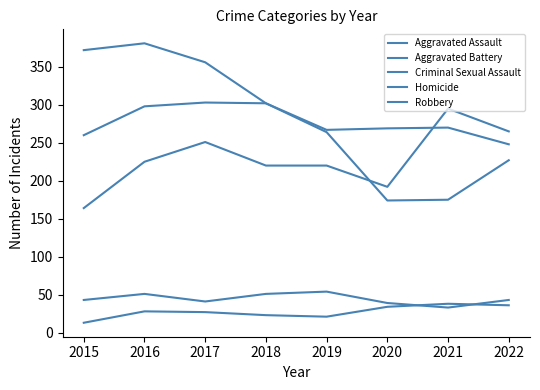

Reading right to left, transcribe all the data shown in this chart.

Aggravated Assault: 2022=265	2021=295	2020=192	2019=220	2018=220	2017=251	2016=225	2015=164
Aggravated Battery: 2022=248	2021=270	2020=269	2019=267	2018=302	2017=303	2016=298	2015=260
Criminal Sexual Assault: 2022=43	2021=33	2020=39	2019=54	2018=51	2017=41	2016=51	2015=43
Homicide: 2022=36	2021=38	2020=34	2019=21	2018=23	2017=27	2016=28	2015=13
Robbery: 2022=227	2021=175	2020=174	2019=264	2018=302	2017=356	2016=381	2015=372